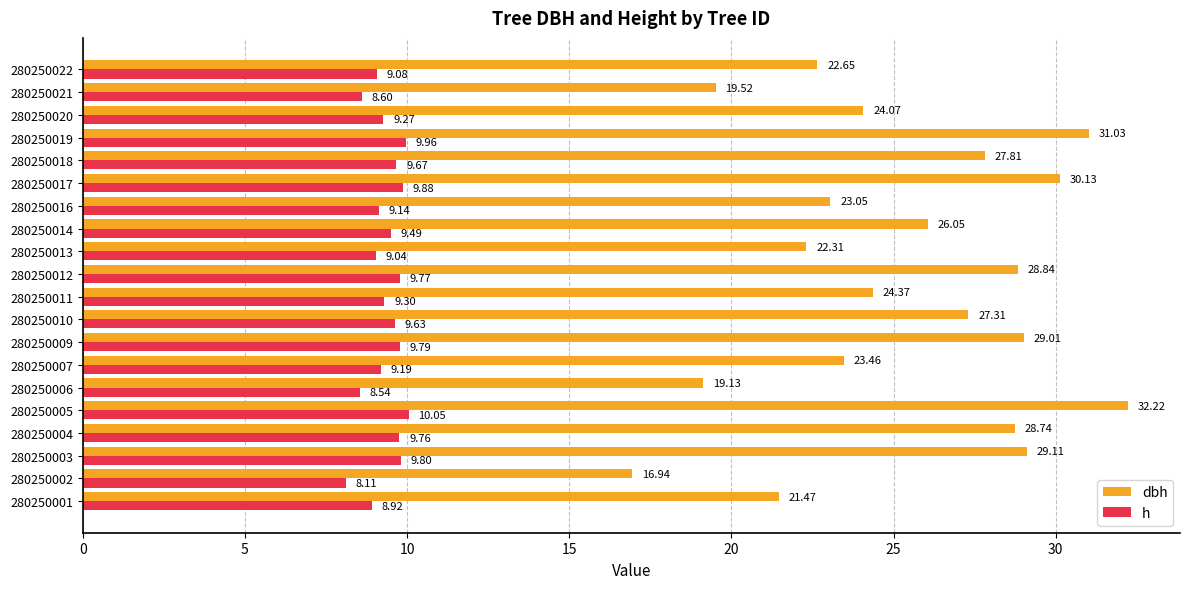

What is the maximum value for h?

10.1